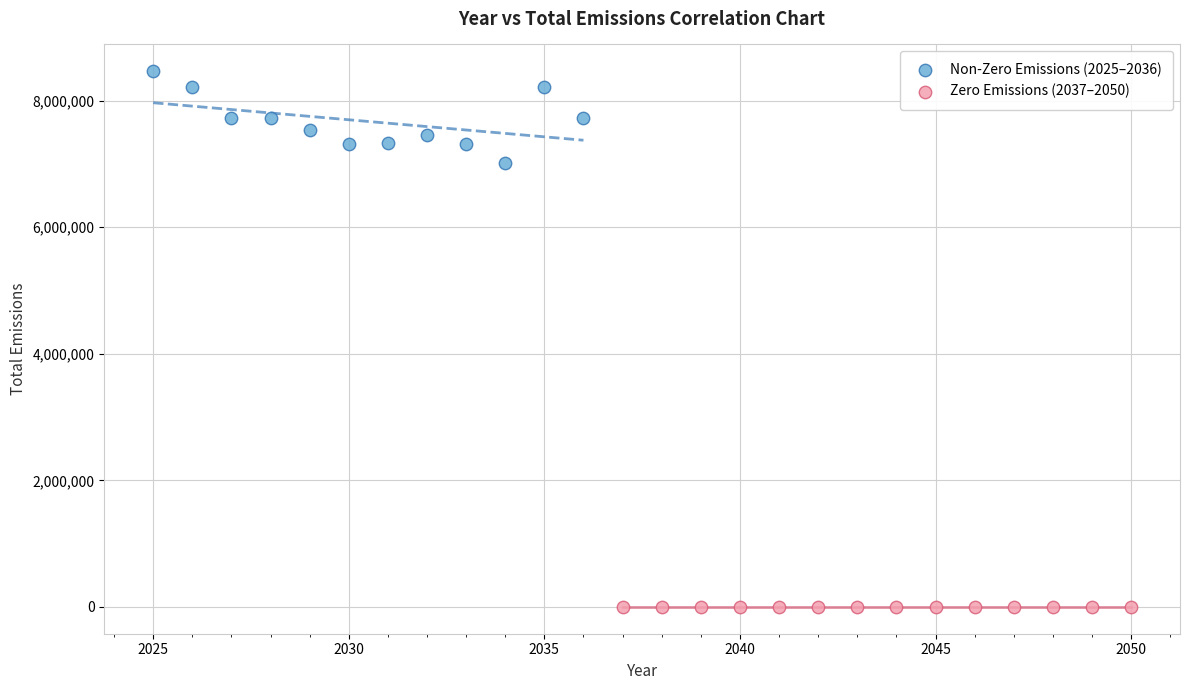

Which series reaches the maximum Y coordinate?

Non-Zero Emissions (2025–2036)